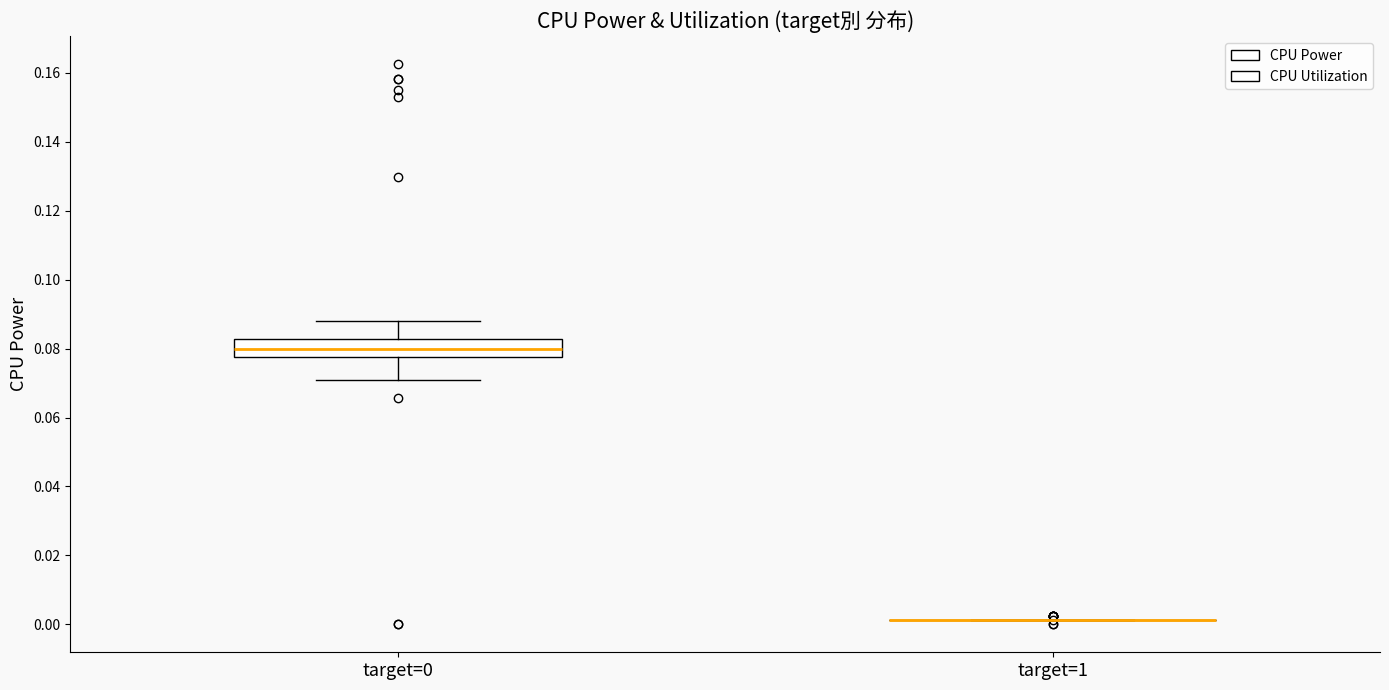

Reading left to right, transcribe this box plot: for each box, give where its median line is, the range the box spans, and where its two whiskers end, as read against the y-axis. The values are not printed on the chart, so give them approximately, as read against the axis.

target=0: median 0.080, box 0.078 to 0.082, whiskers 0.070 to 0.088
target=1: box collapsed to a line at 0.002, whiskers 0.002 to 0.002